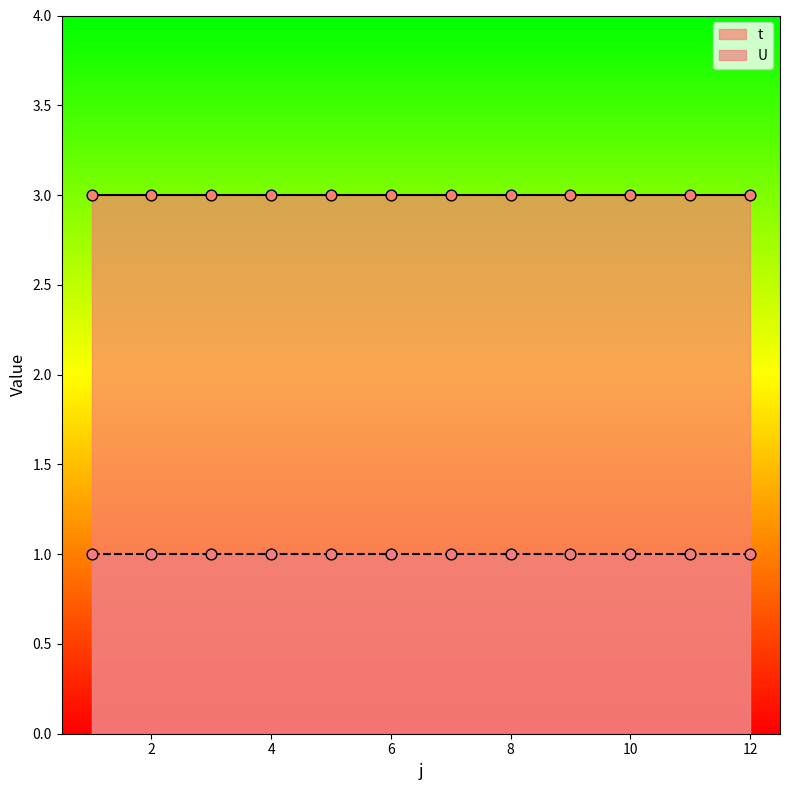

Which series has the widest spread of Y values?

t